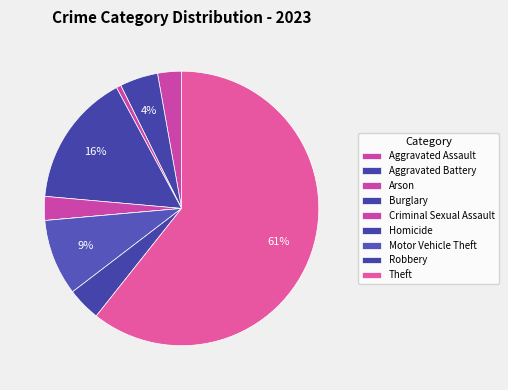

What is the largest slice in the pie chart?

Theft